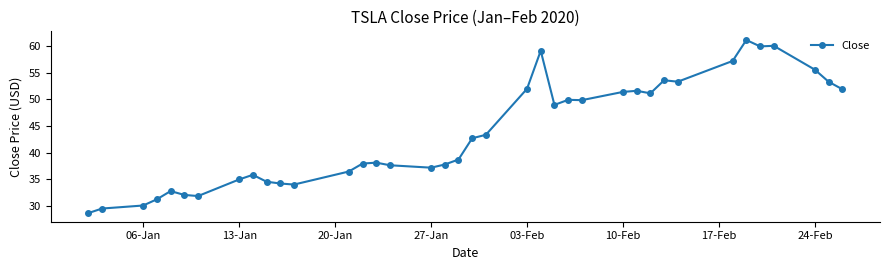

True or false: the data has more than 2 interior local peaks.

True